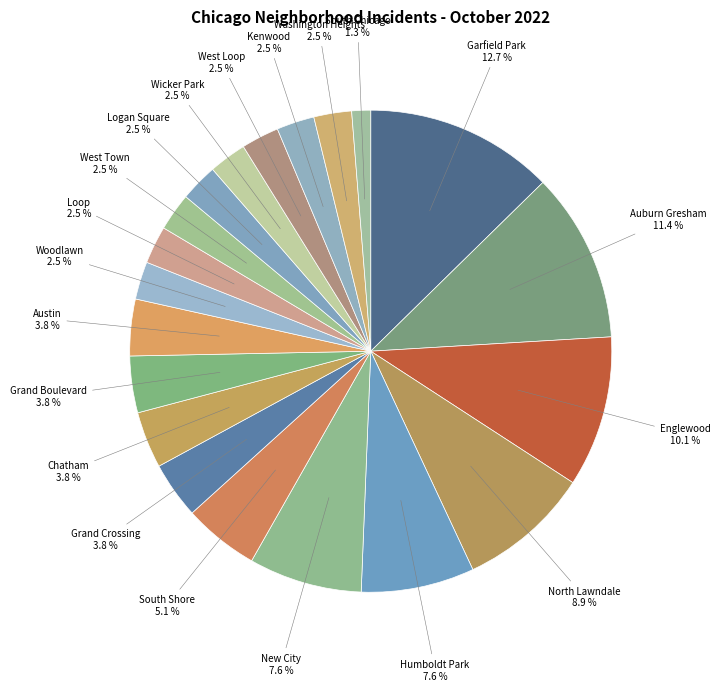

Which category has the smallest portion of the pie?

South Chicago